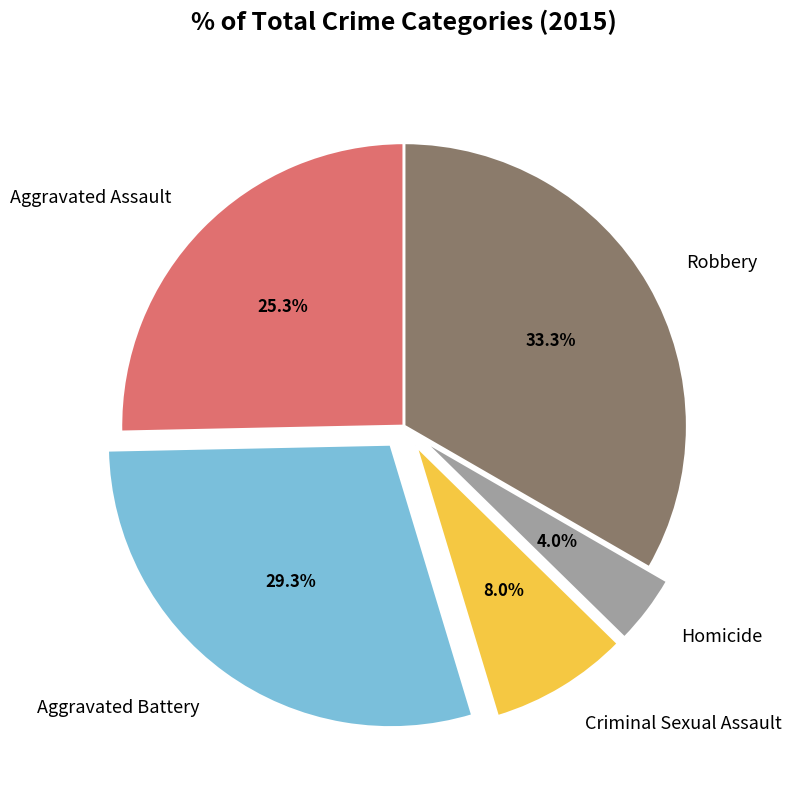

To the nearest percent, what percentage of the pie is Homicide?

4%